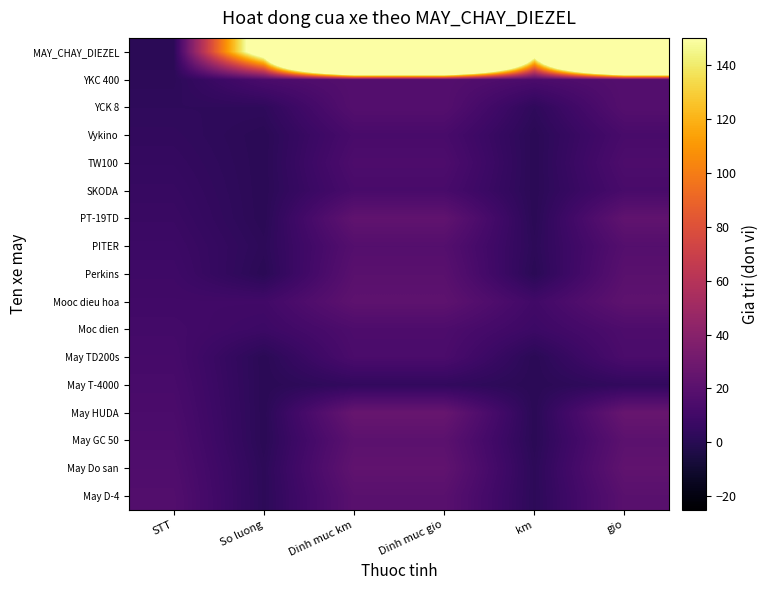

What is the total value across all series at STT?

153